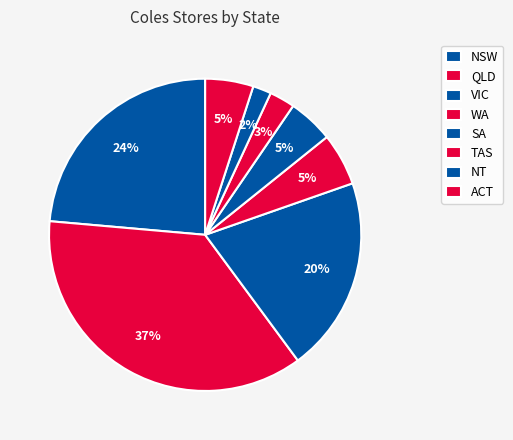

To the nearest percent, what percentage of the pie is NT?

2%